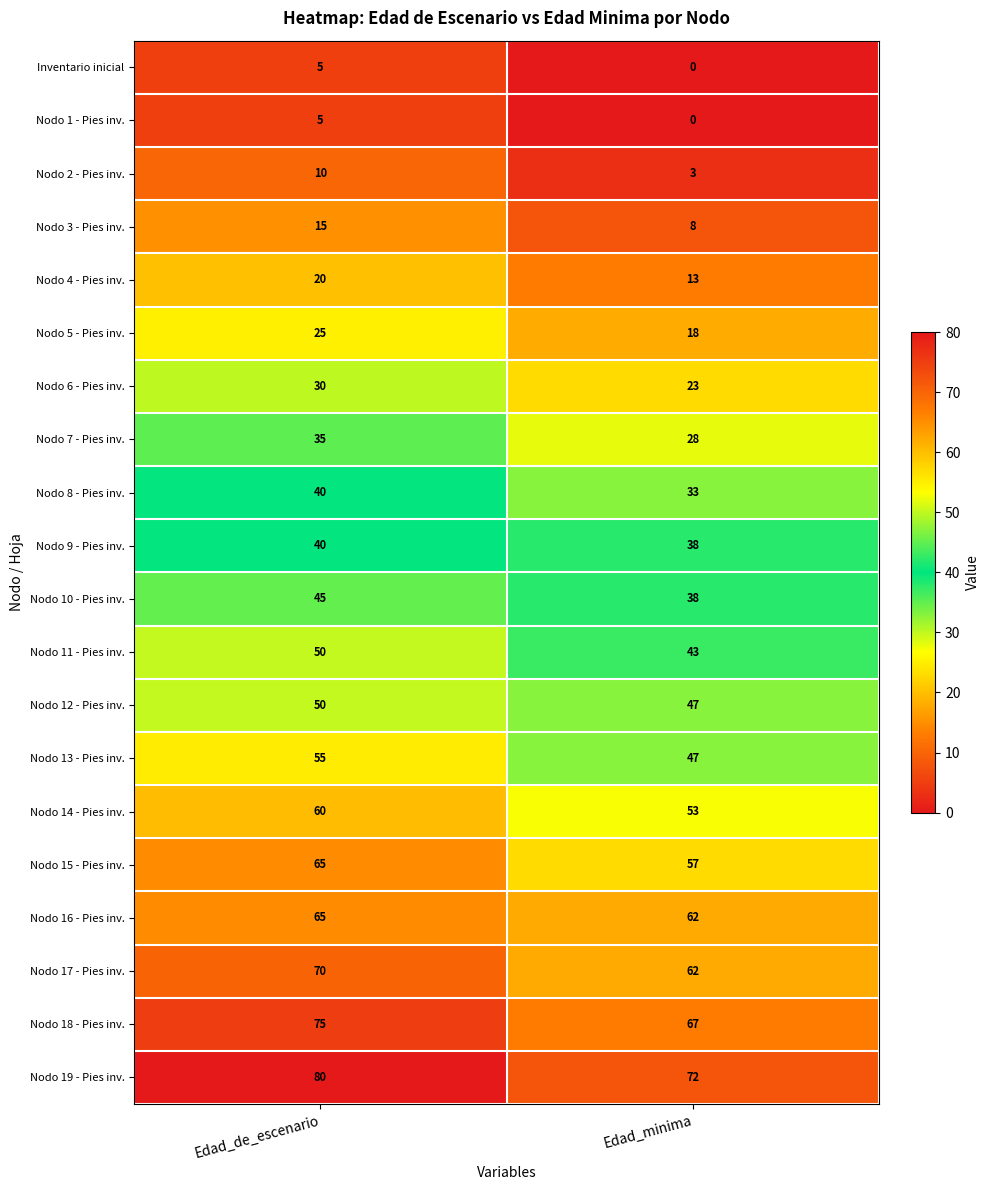

What value does the Nodo 3 - Pies inv. series have at Edad_minima?

8